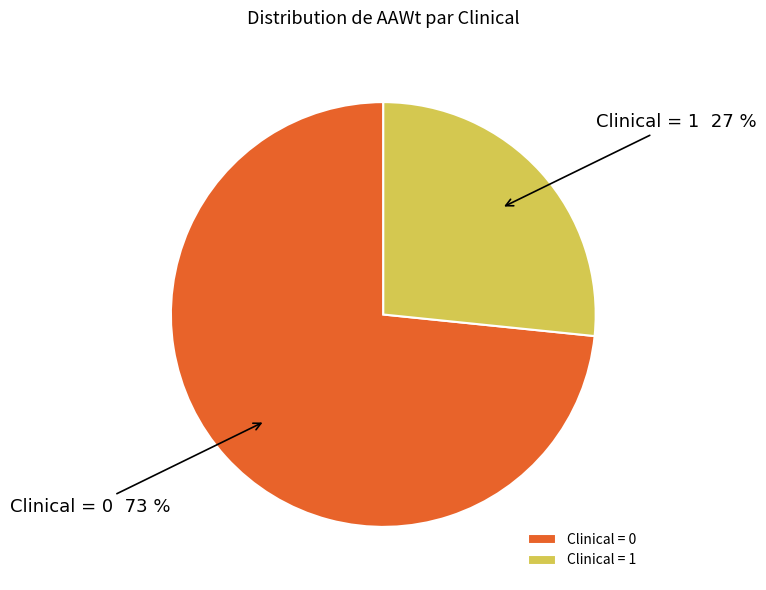

What is the largest slice in the pie chart?

Clinical = 0